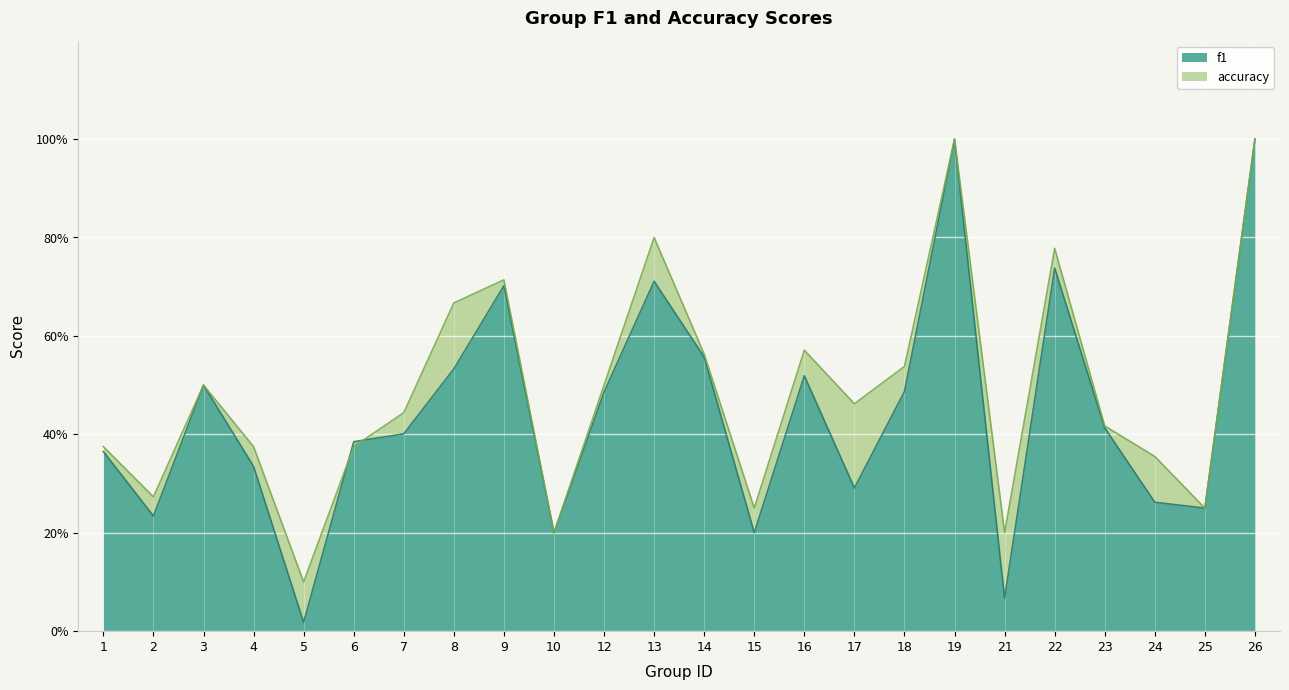

What are all the series names shown in the legend?

f1, accuracy